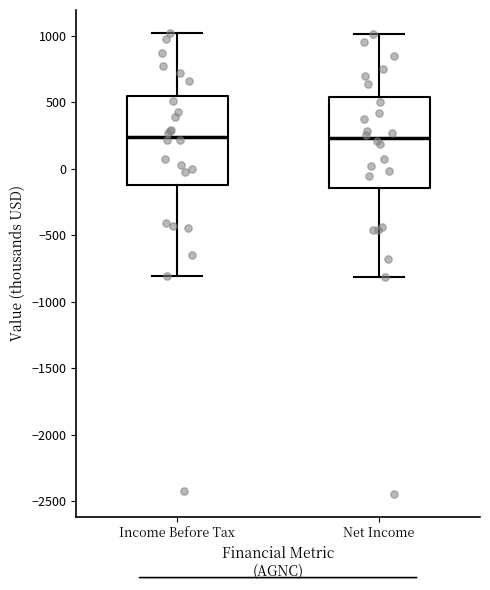

Reading left to right, transcribe this box plot: for each box, give where its median line is, the range the box spans, and where its two whiskers end, as read against the y-axis. The values are not printed on the chart, so give them approximately, as read against the axis.

Income Before Tax: median 250, box -100 to 550, whiskers -800 to 1000
Net Income: median 250, box -150 to 550, whiskers -800 to 1000